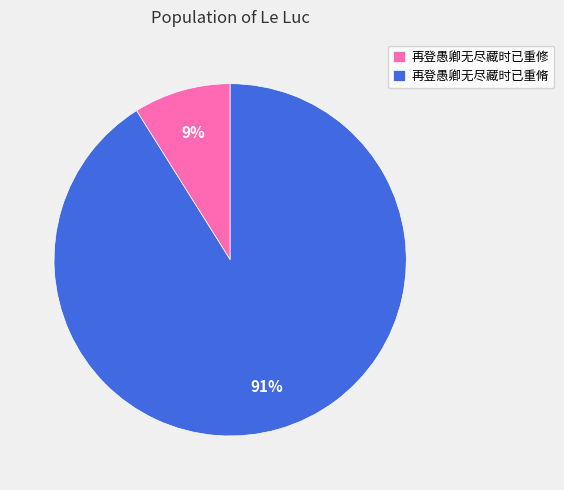

How many slices are in this pie chart?

2